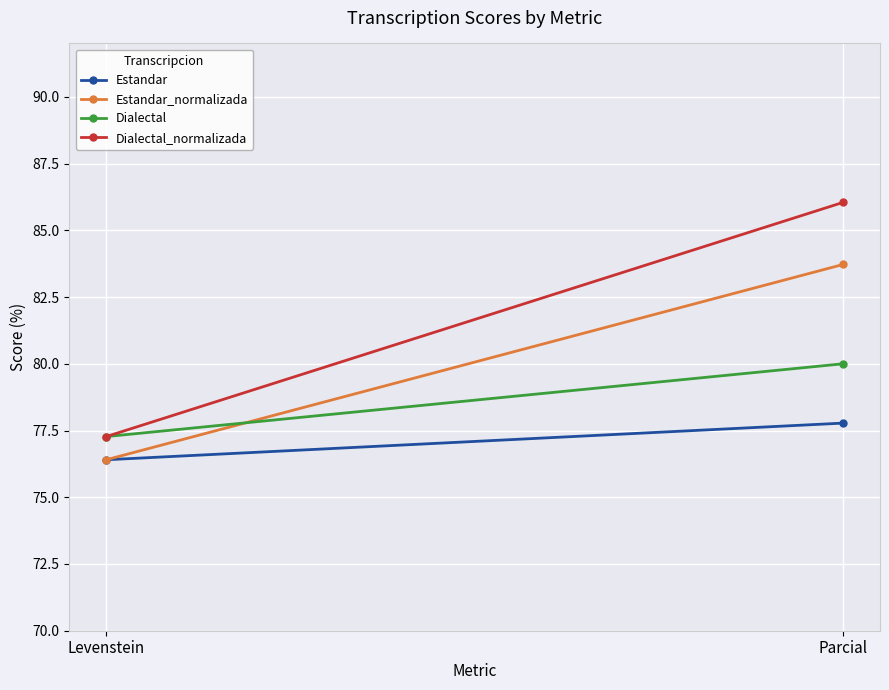

Between Levenstein and Parcial, which is larger?

Parcial